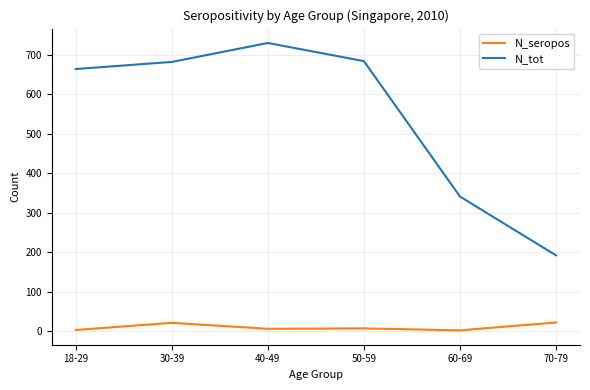

Does the chart have visible grid lines?

Yes